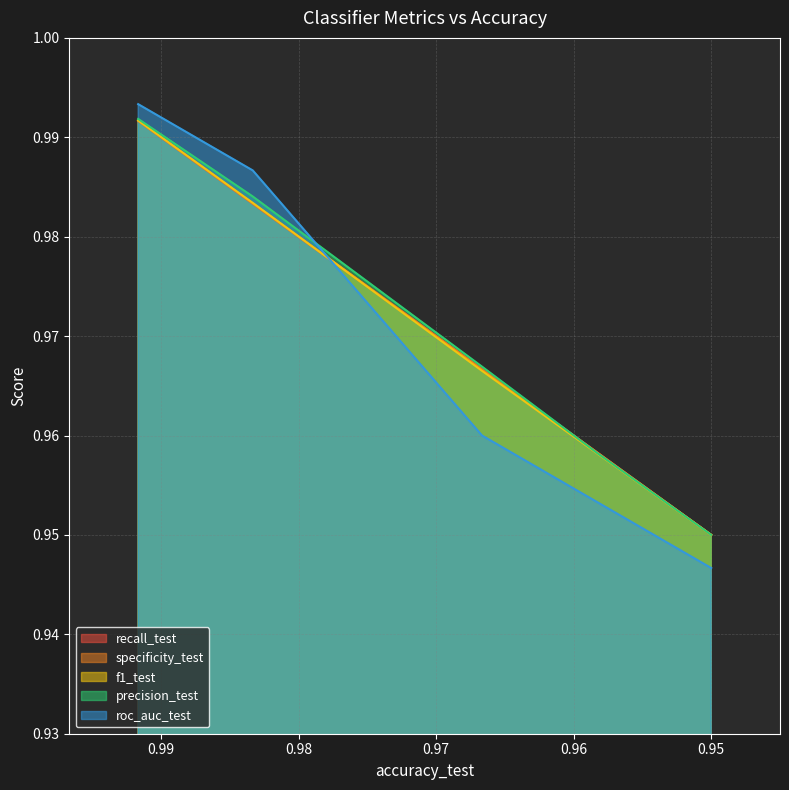

True or false: specificity_test has more than 1 interior local peaks.

False